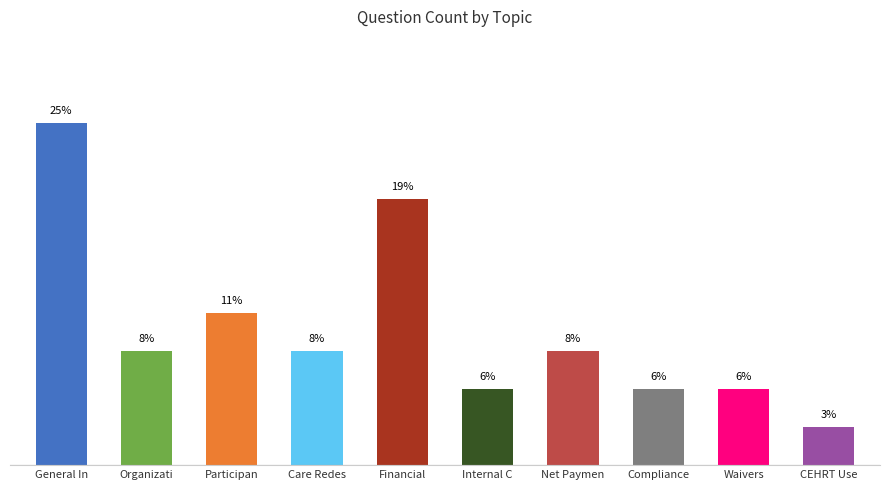

Does the chart contain stacked bars?

No